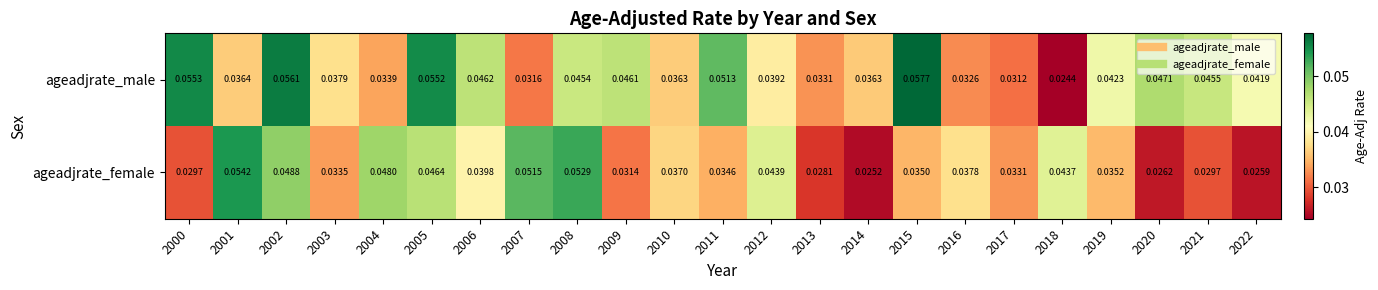

Rank the series by their maximum value, from highest to lowest.

ageadjrate_male, ageadjrate_female